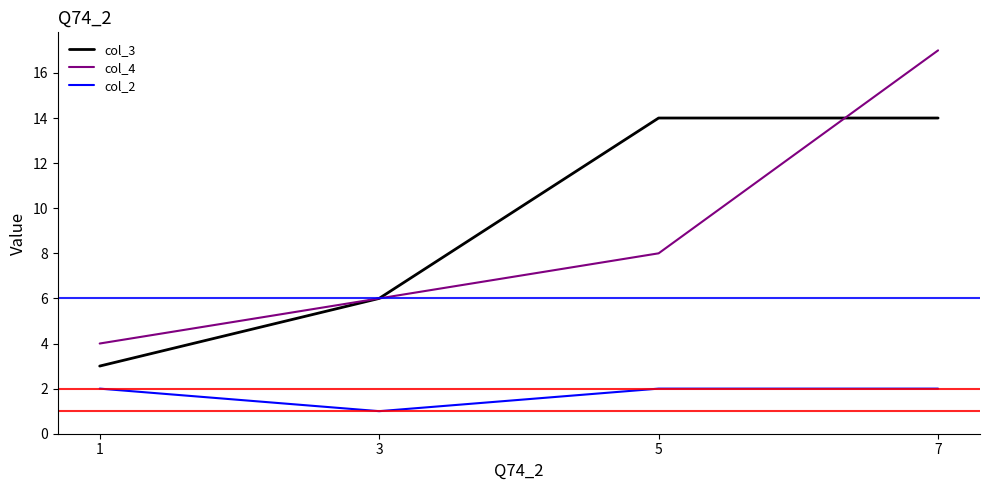

Which category has the highest value across all series?

7